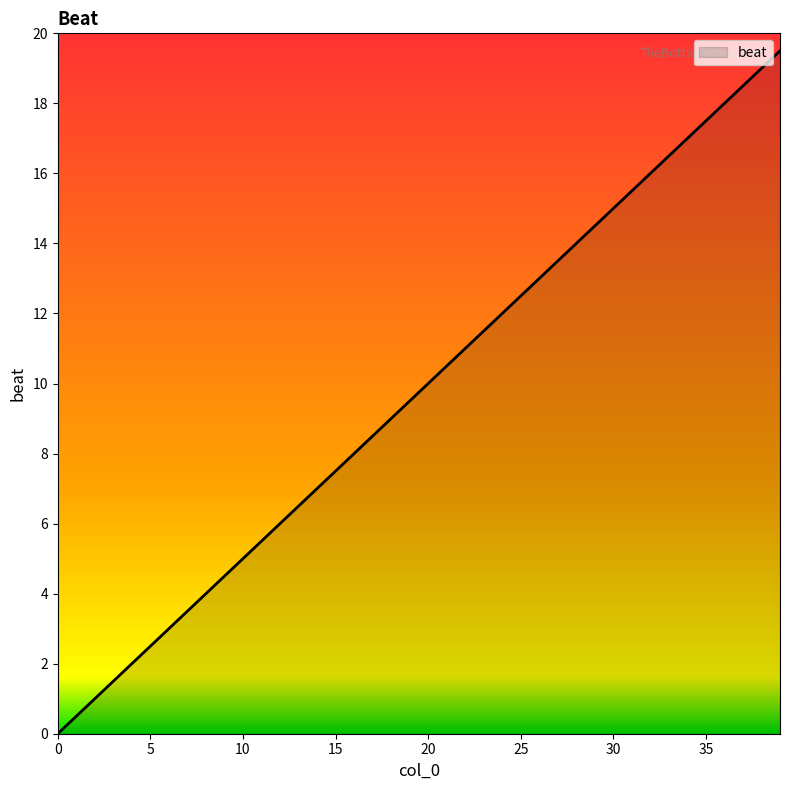

What is the sum of all values?

390.0